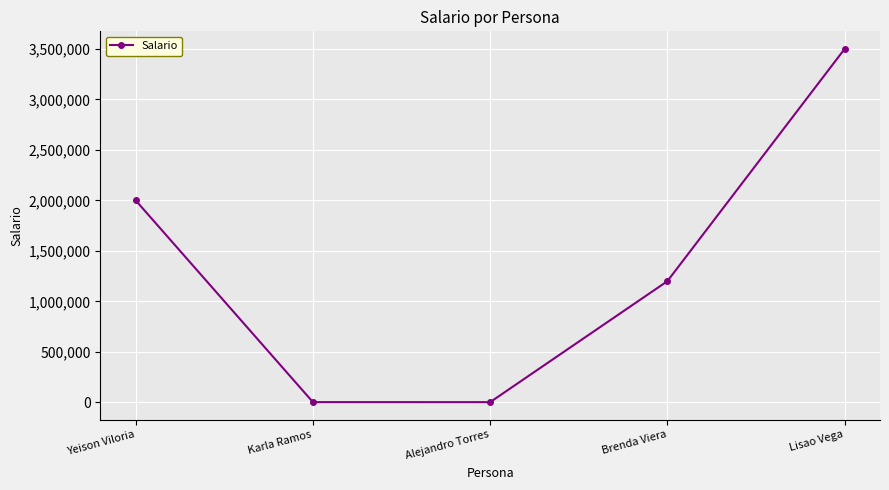

The value at Yeison Viloria is 568993. True or false?

False